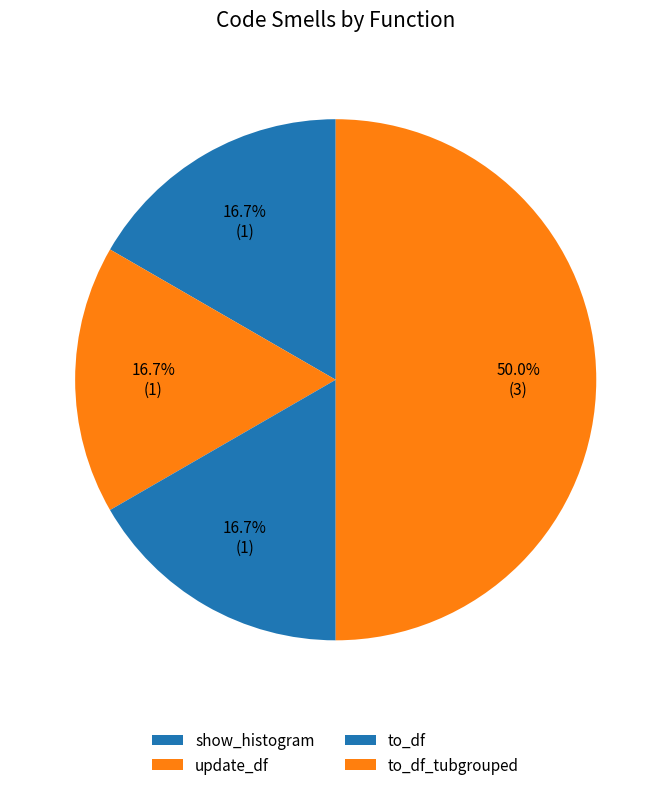

How many segments does this pie chart have?

4